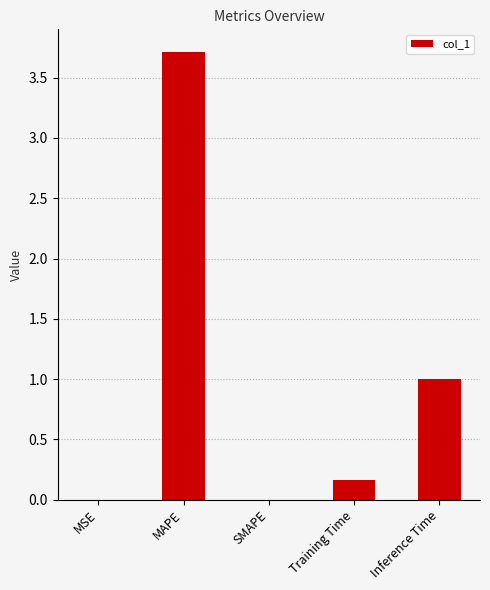

Which category has the highest value across all series?

MAPE